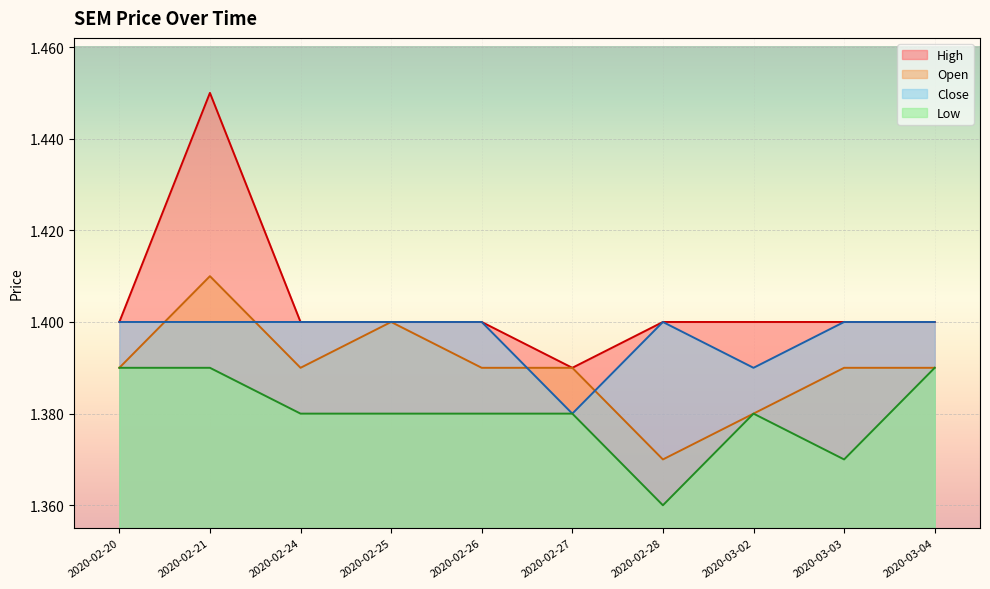

List the series in order of their peak value, lowest first.

Low, Close, Open, High